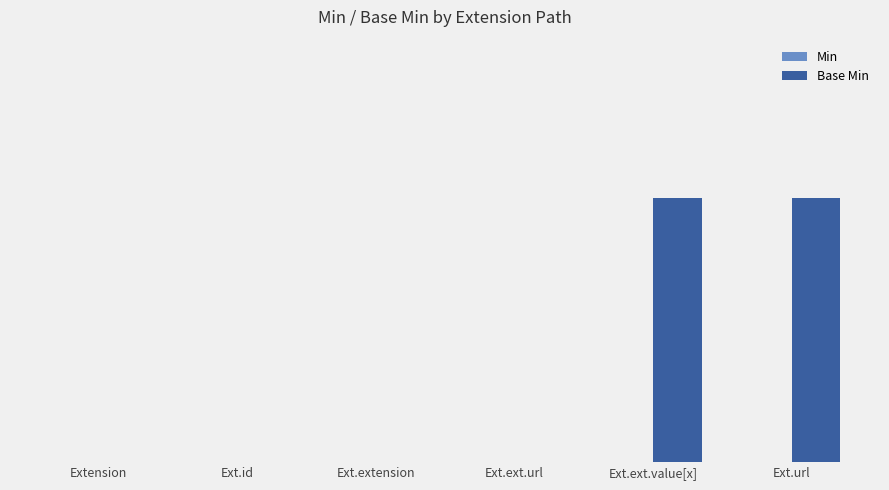

Between Extension and Ext.ext.value[x], which is larger?

Ext.ext.value[x]